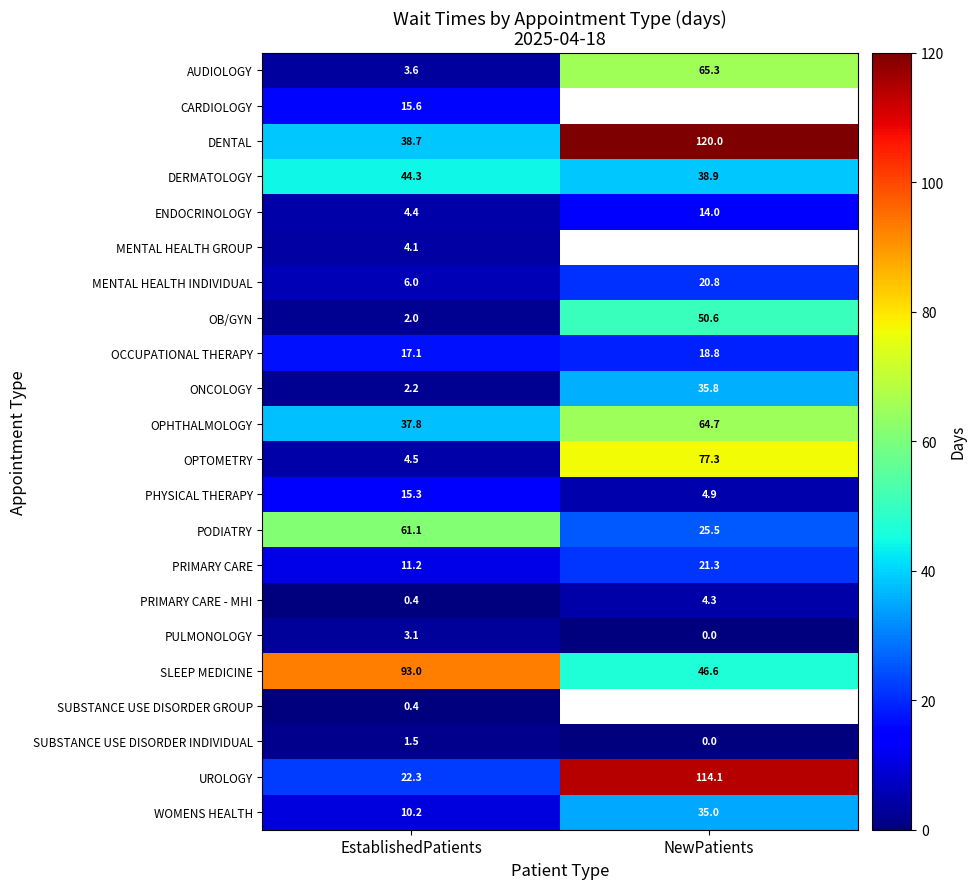

How many distinct data groups are displayed?

22